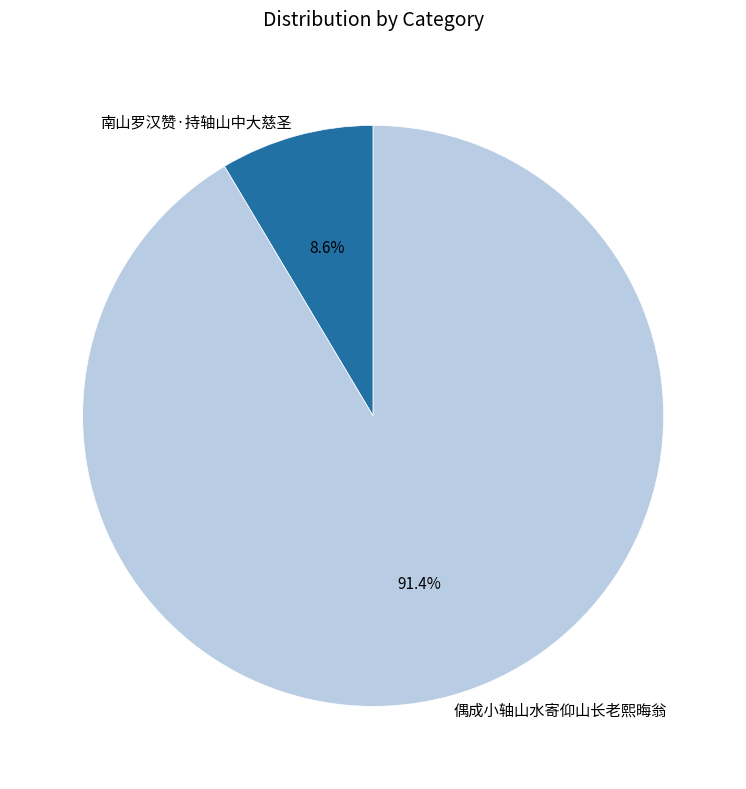

How many slices are in this pie chart?

2